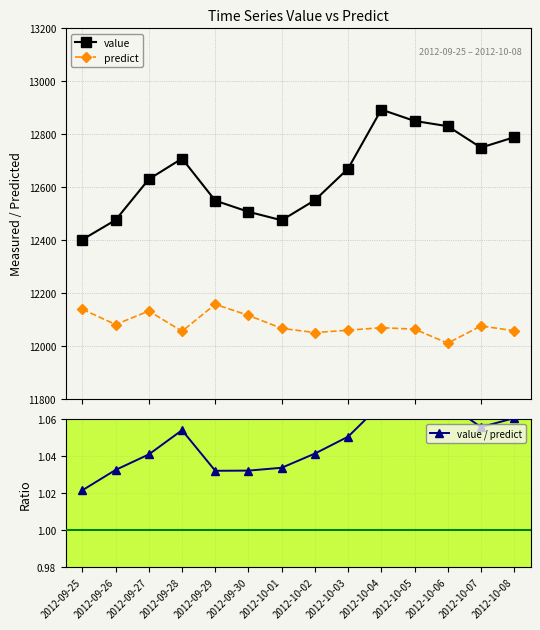

True or false: value has a value of 5865.8 at 2012-10-08.

False